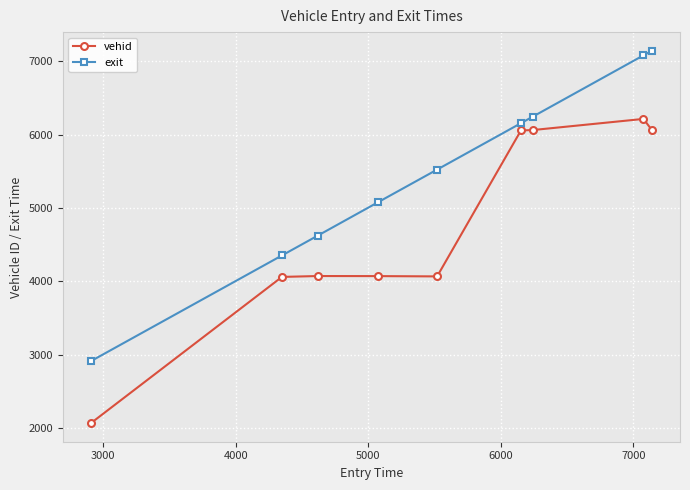

At how many categories does at least one series exceed 3074?

8